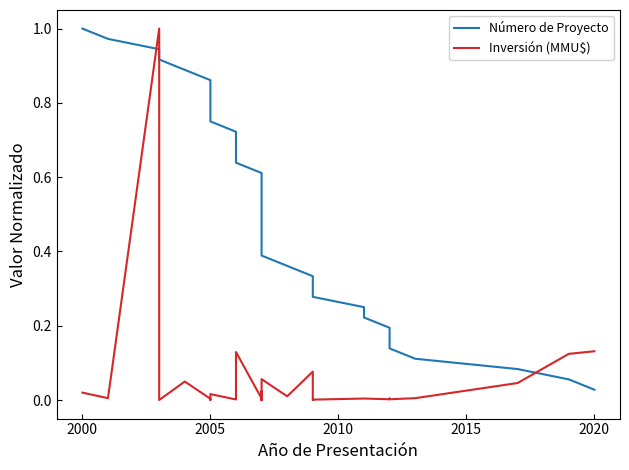

Is the value of Inversión (MMU$) at 26 greater than the value of Número de Proyecto at 34?

No